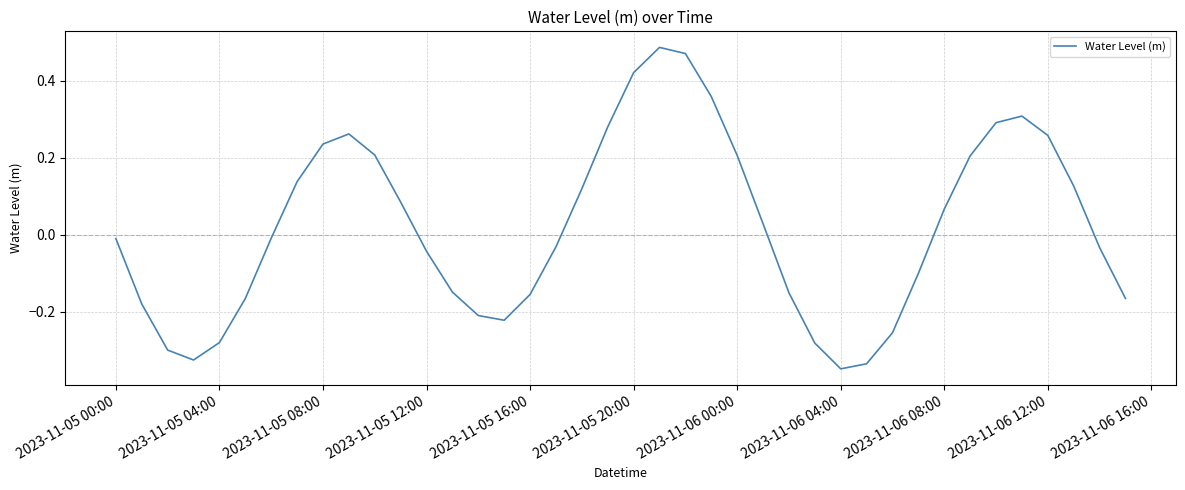

Which has a higher value, 2023-11-05 08:00 or 2023-11-06 00:00?

2023-11-05 08:00